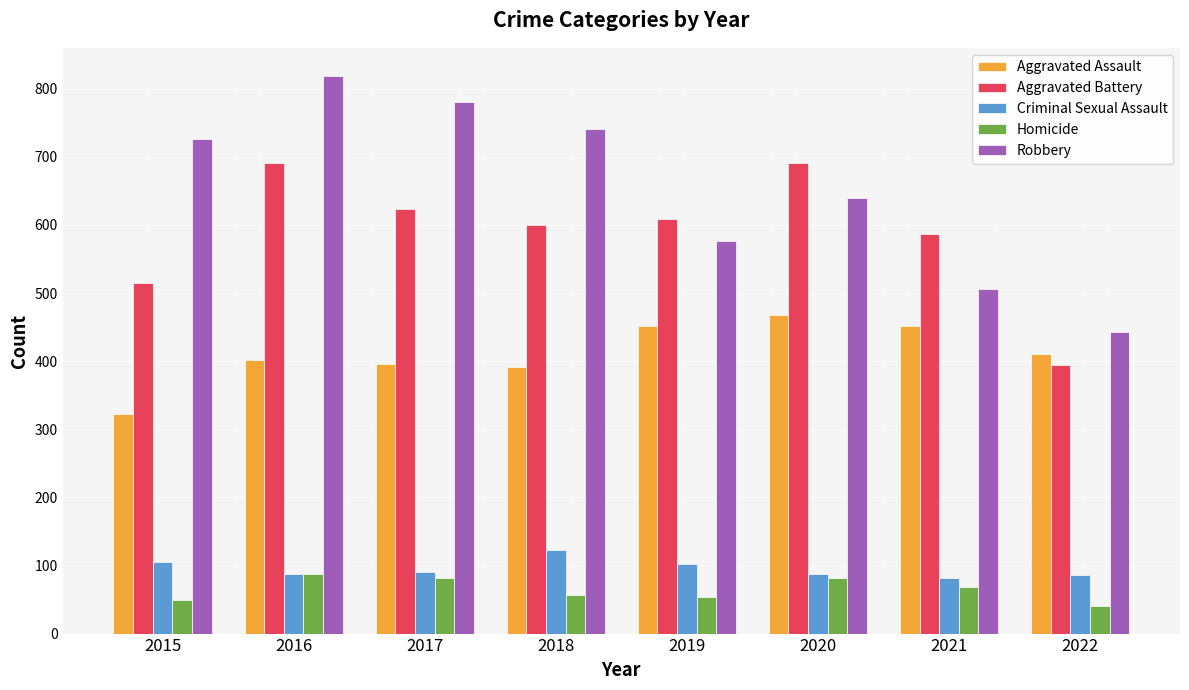

At which category is the sum across all series the highest?

2016